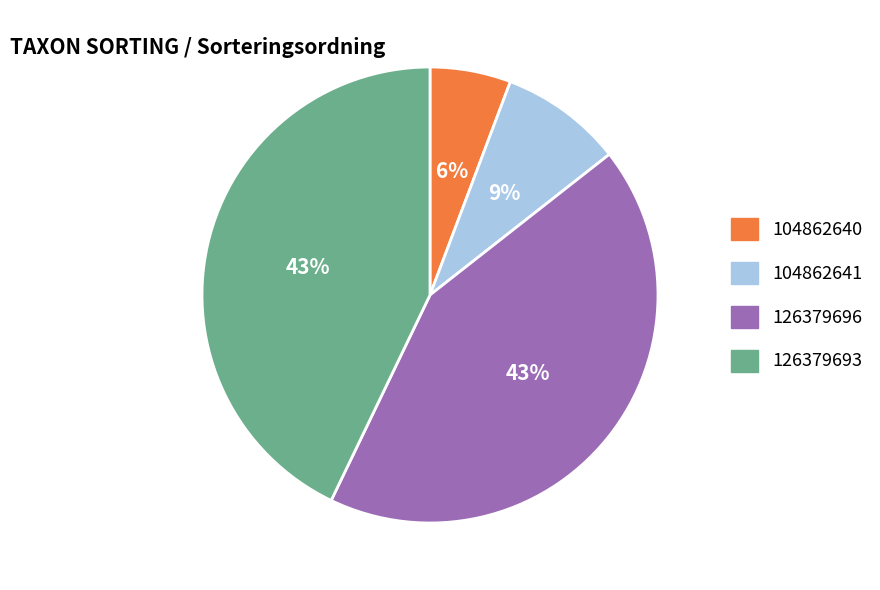

Count the number of slices in the pie.

4